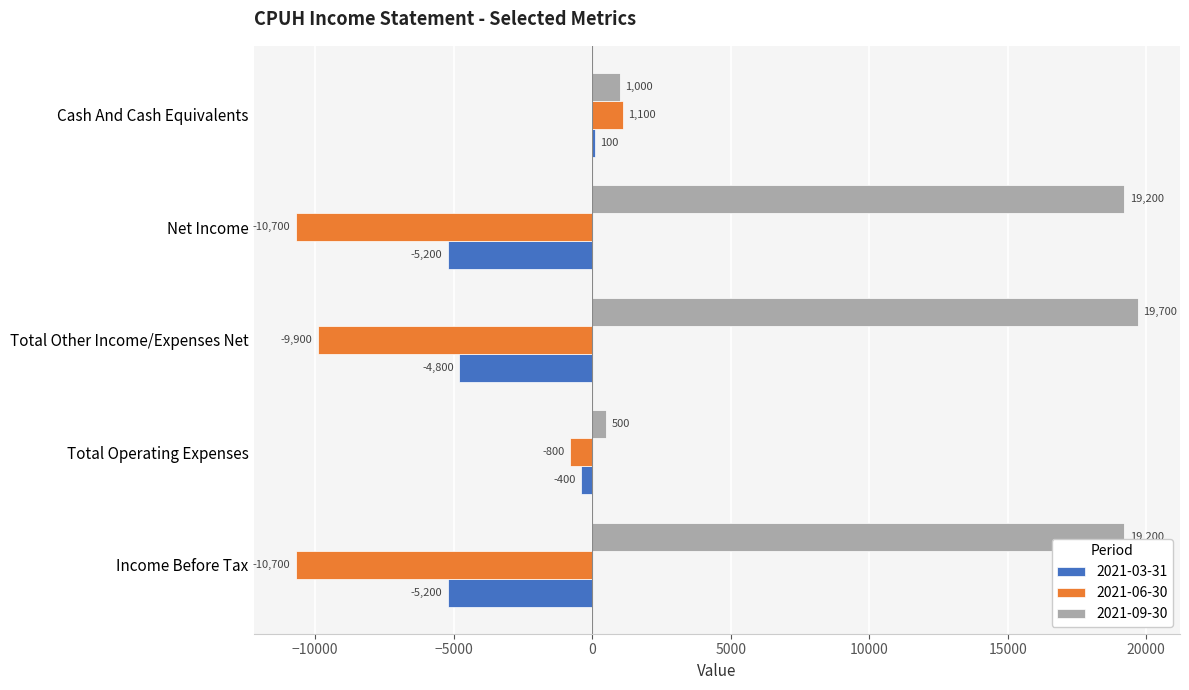

The 2021-06-30 series shows -10700 at Income Before Tax. True or false?

True